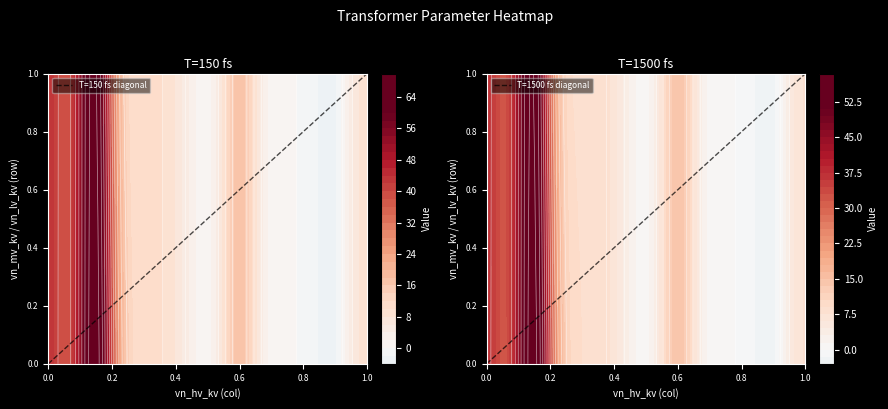

What is the maximum value for T=1500 fs diagonal?

1